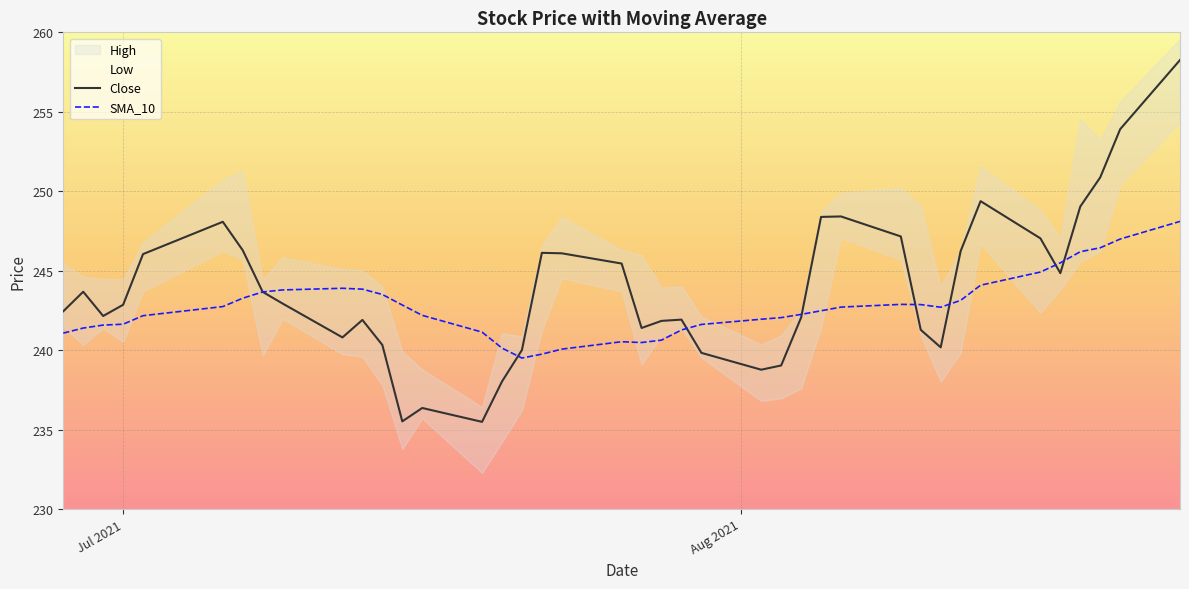

What is the maximum value for Close?

258.3